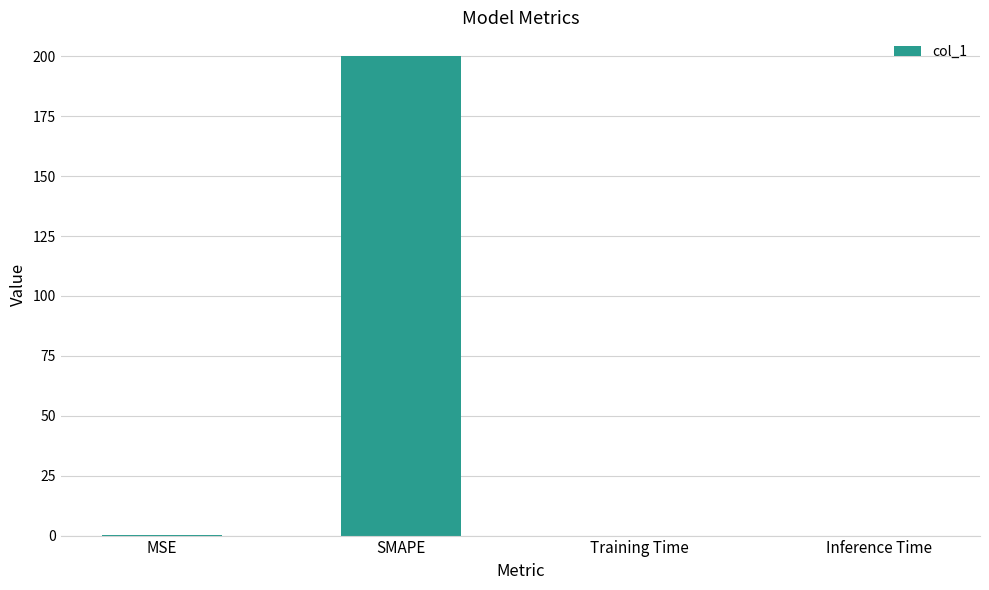

The chart shows a value of 200.0 at SMAPE. True or false?

True